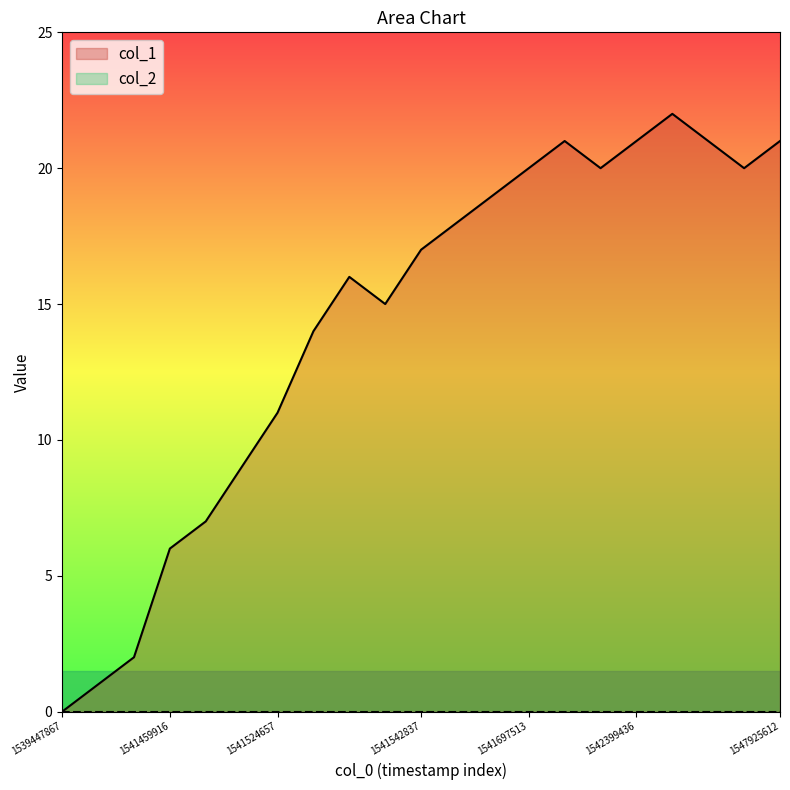

List the labels in order of value, smallest first.

1539447867, 1541420311, 1541456468, 1541459916, 1541520099, 1541521081, 1541524657, 1541528224, 1541539108, 1541531814, 1541542837, 1541632703, 1541683190, 1541697513, 1541791091, 1547670000, 1541715939, 1542399436, 1547662801, 1547925612, 1542406705